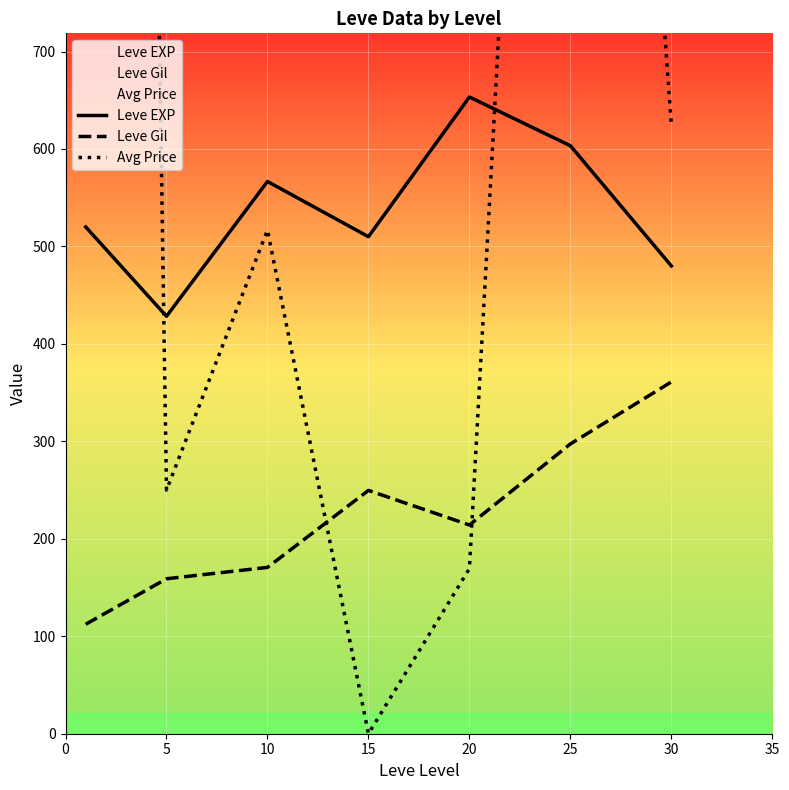

What is the greatest value displayed?

5541.7